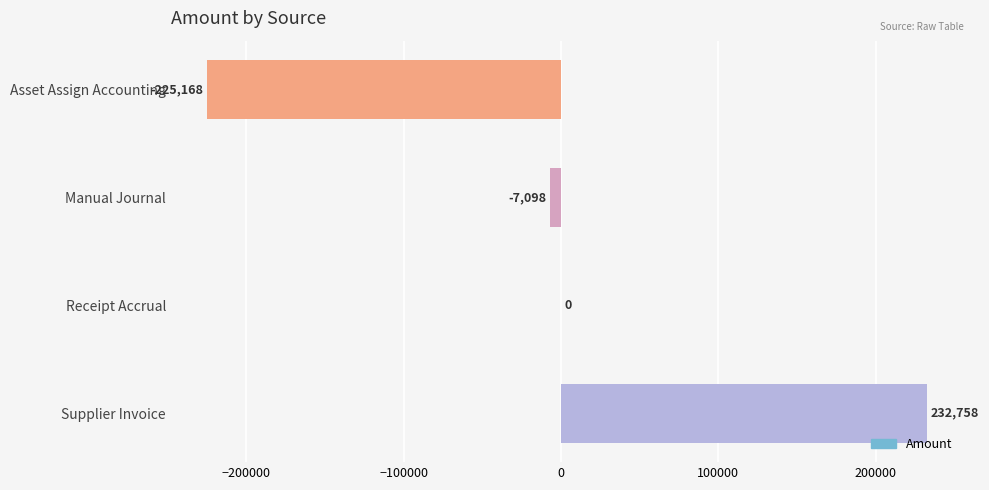

How many series are shown in this chart?

1